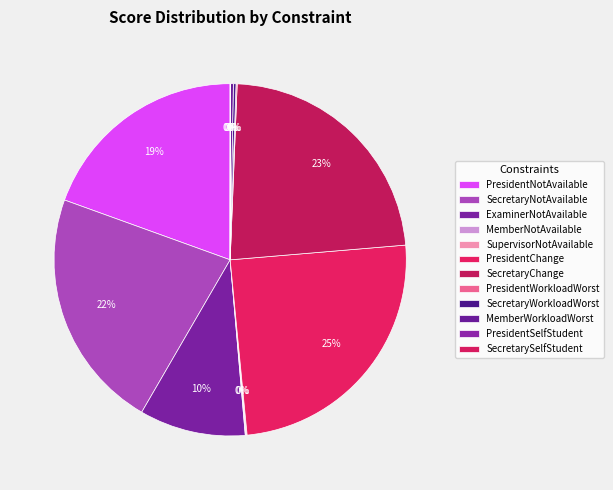

The PresidentChange slice represents 25% of the pie. True or false?

True